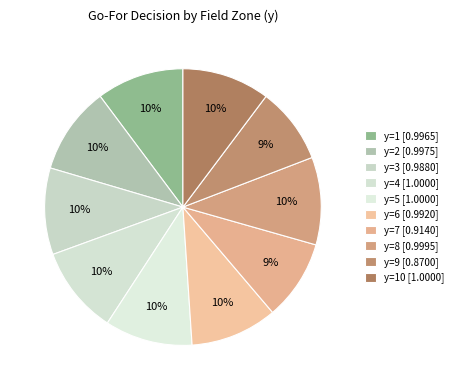

Is there any slice that represents more than half of the pie?

No